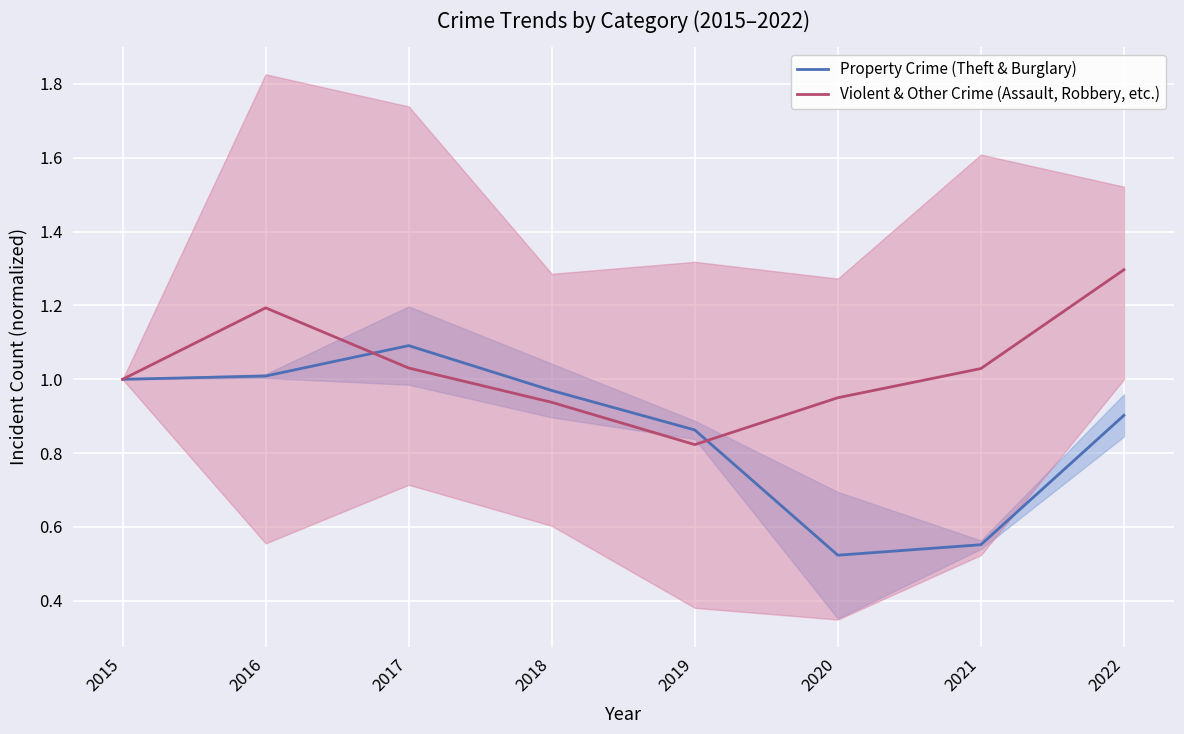

Reading left to right, extract all data points from this chart.

Property Crime (Theft & Burglary): 2015=1.0	2016=1.0	2017=1.1	2018=1.0	2019=0.9	2020=0.5	2021=0.6	2022=0.9
Violent & Other Crime (Assault, Robbery, etc.): 2015=1.0	2016=1.2	2017=1.0	2018=0.9	2019=0.8	2020=1.0	2021=1.0	2022=1.3